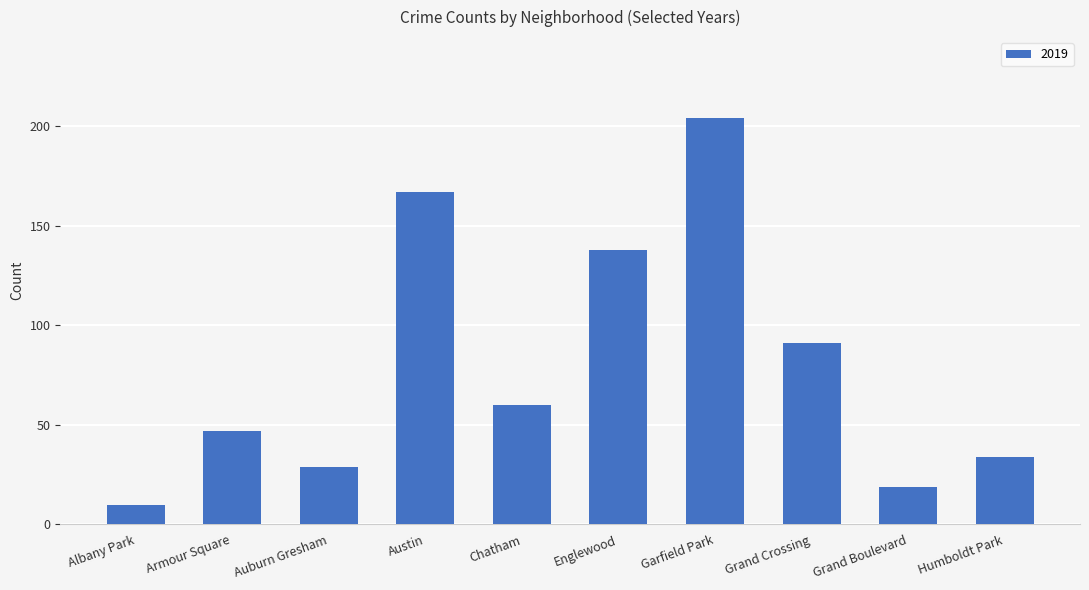

Where is the data nearest to the value 107?

Grand Crossing